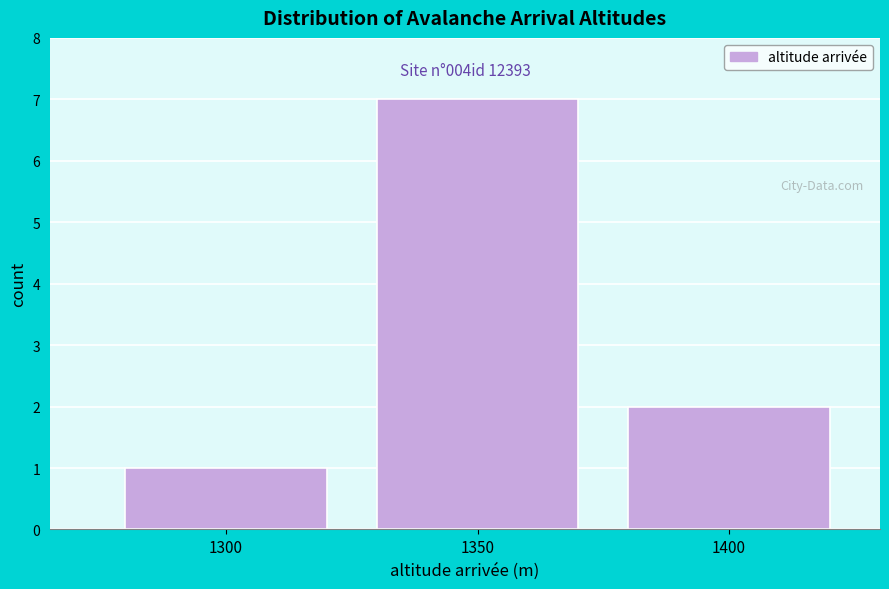

Reading left to right, extract all data points from this chart.

1300=1	1350=7	1400=2